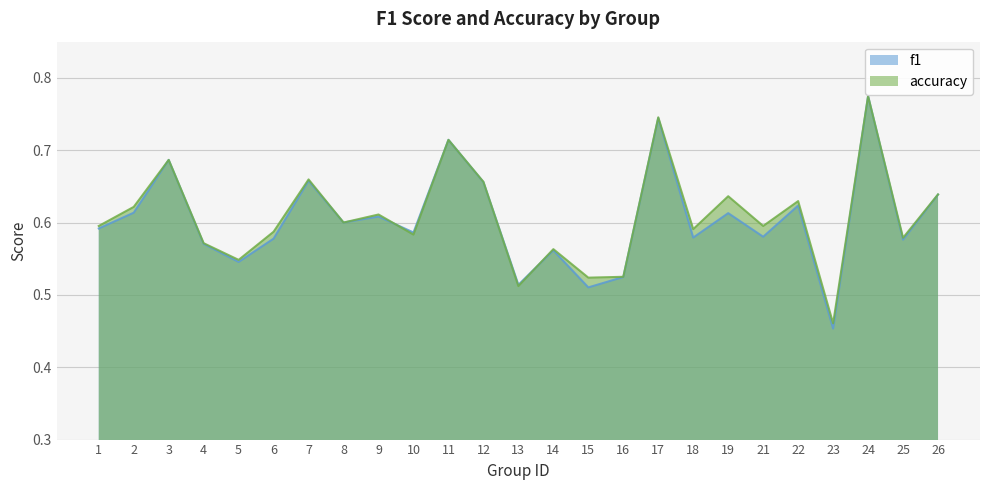

Is the value of f1 at 13 greater than the value of accuracy at 10?

No